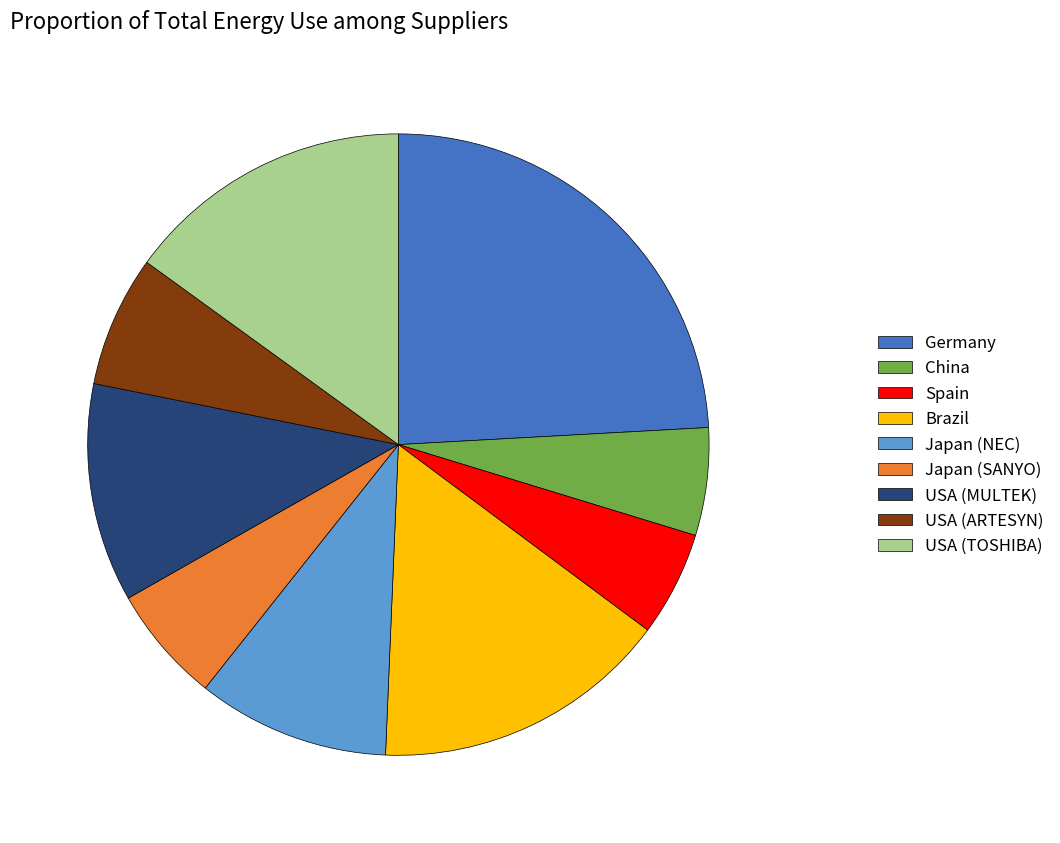

Approximately how many times larger is the value at USA (MULTEK) compared to USA (ARTESYN)?

1.7